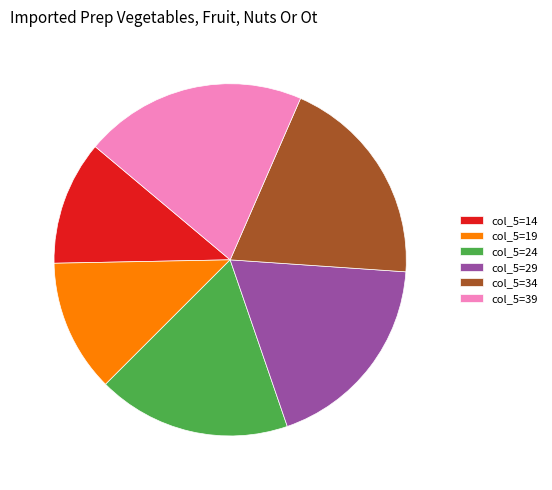

Is there any slice that represents more than half of the pie?

No